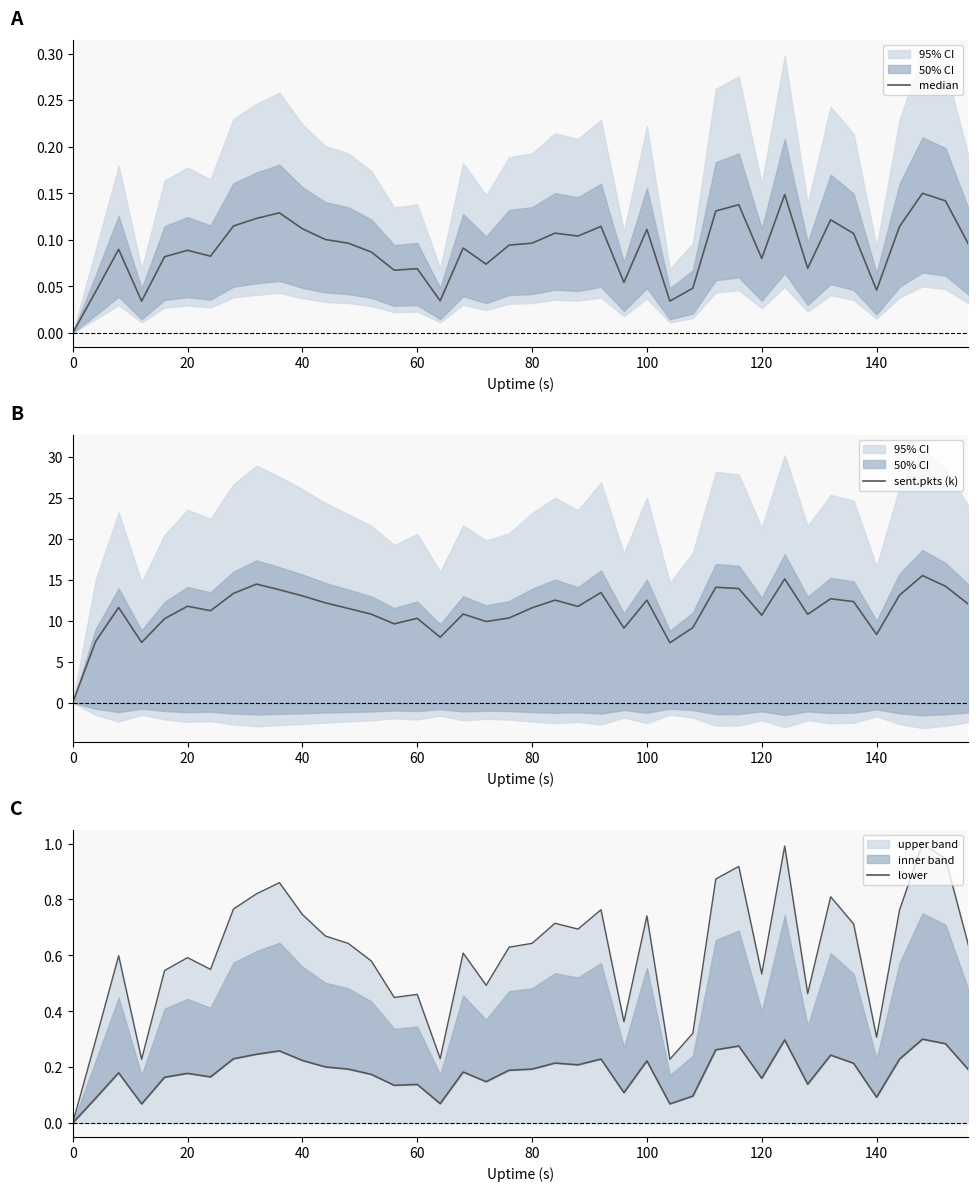

What is the average value of the sent.pkts (k) series?

11.2